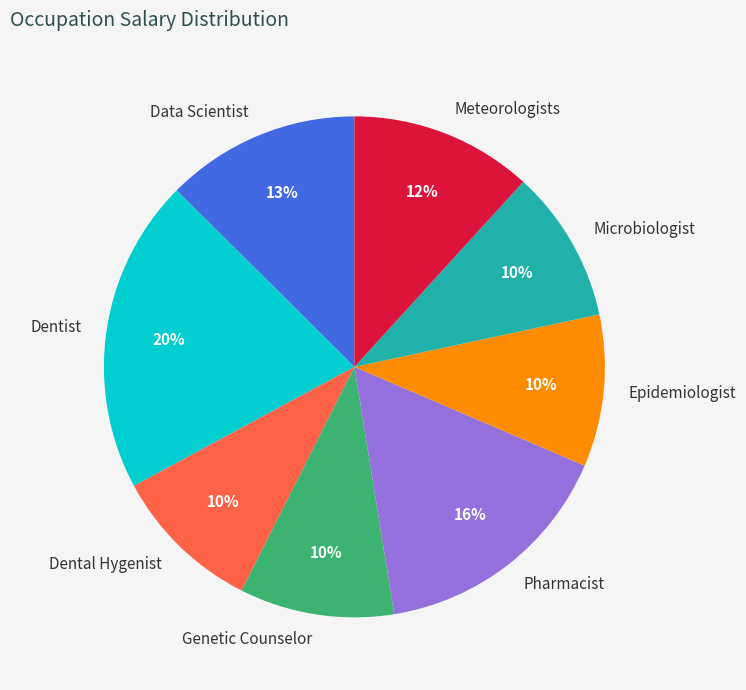

Which category has the biggest portion of the pie?

Dentist